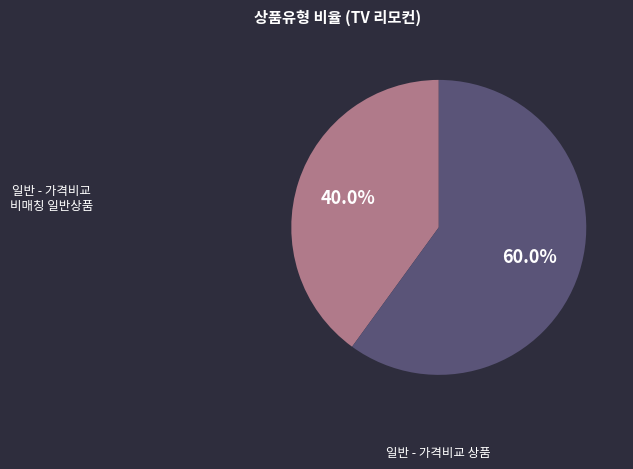

Does 일반 - 가격비교 비매칭 일반상품 account for over 50% of the chart?

Yes